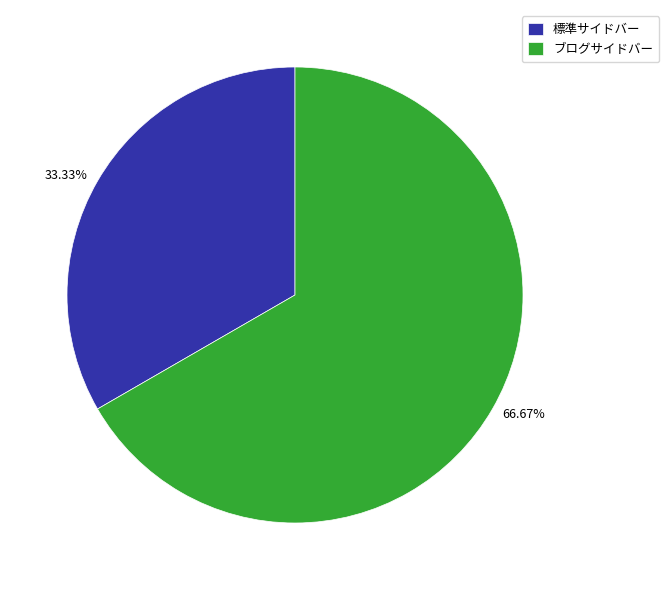

Does 標準サイドバー account for over 50% of the chart?

No